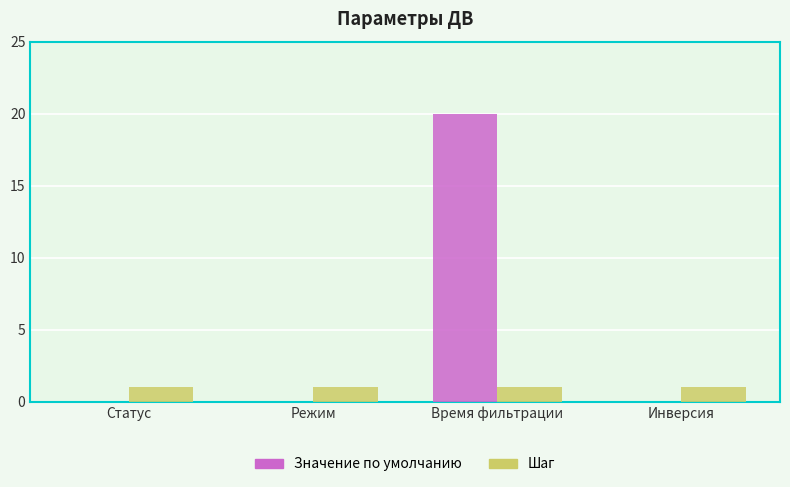

True or false: Значение по умолчанию has a value of 29 at Время фильтрации.

False